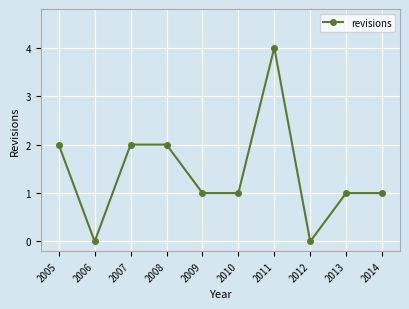

What is the sum of all values?

14